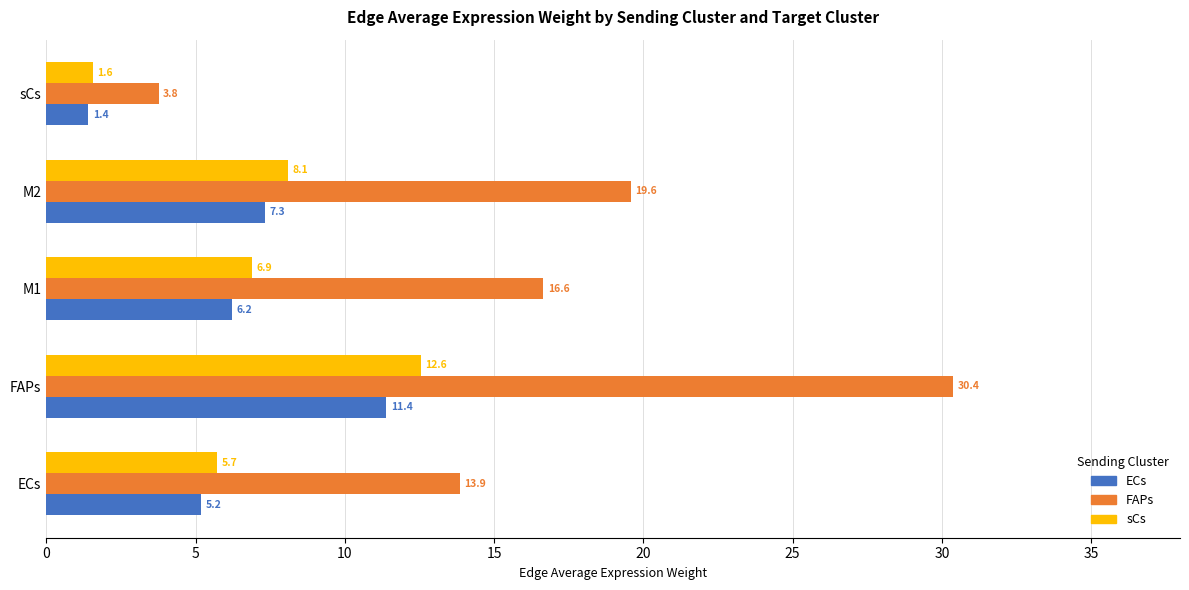

Which series changed the most between M1 and sCs?

FAPs